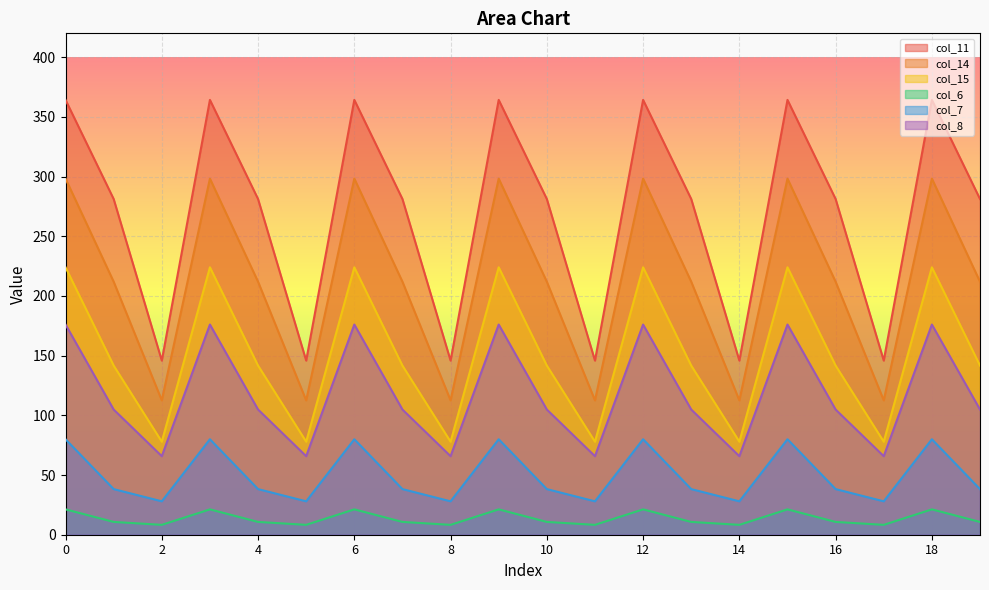

What is the total value across all series at 9?

1163.8